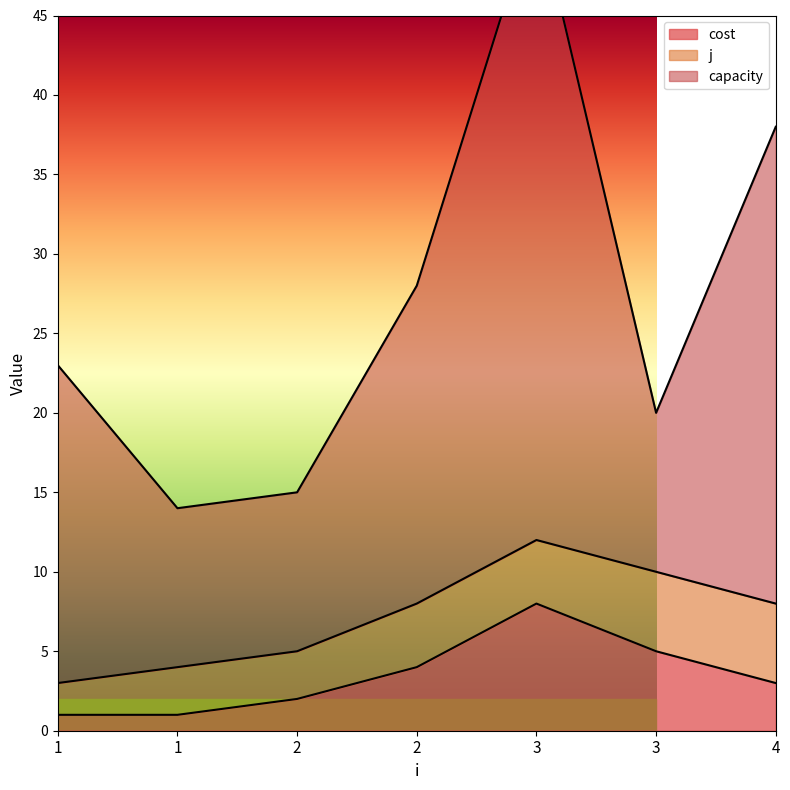

In capacity, how many points are higher than both neighbors (excluding endpoints)?

1